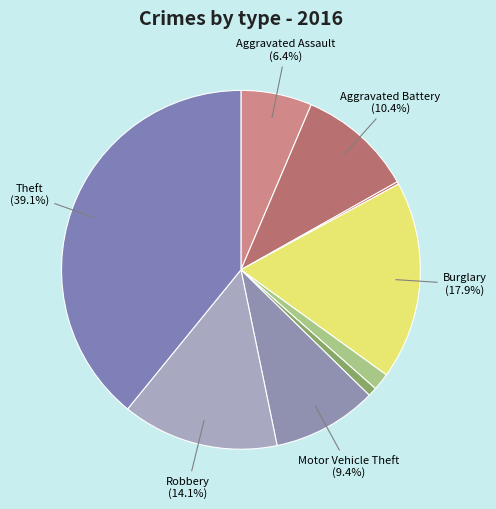

Is there a majority slice in this chart?

No